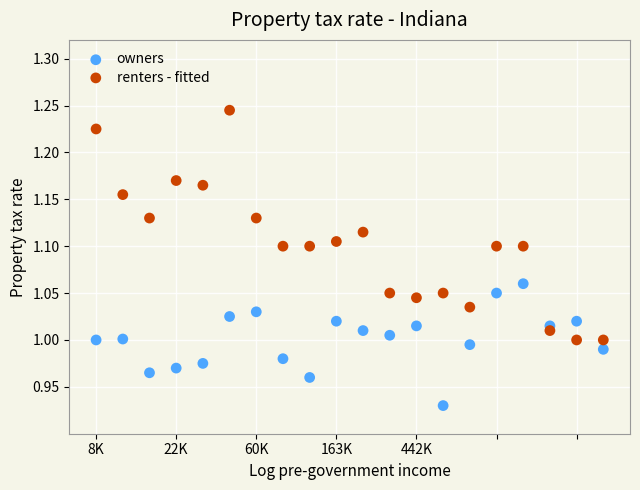

Which series contains the highest Y value?

renters - fitted